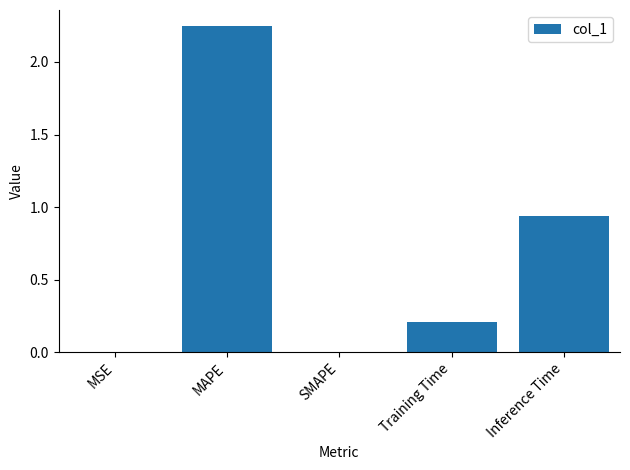

What is the sum of all values?

3.4